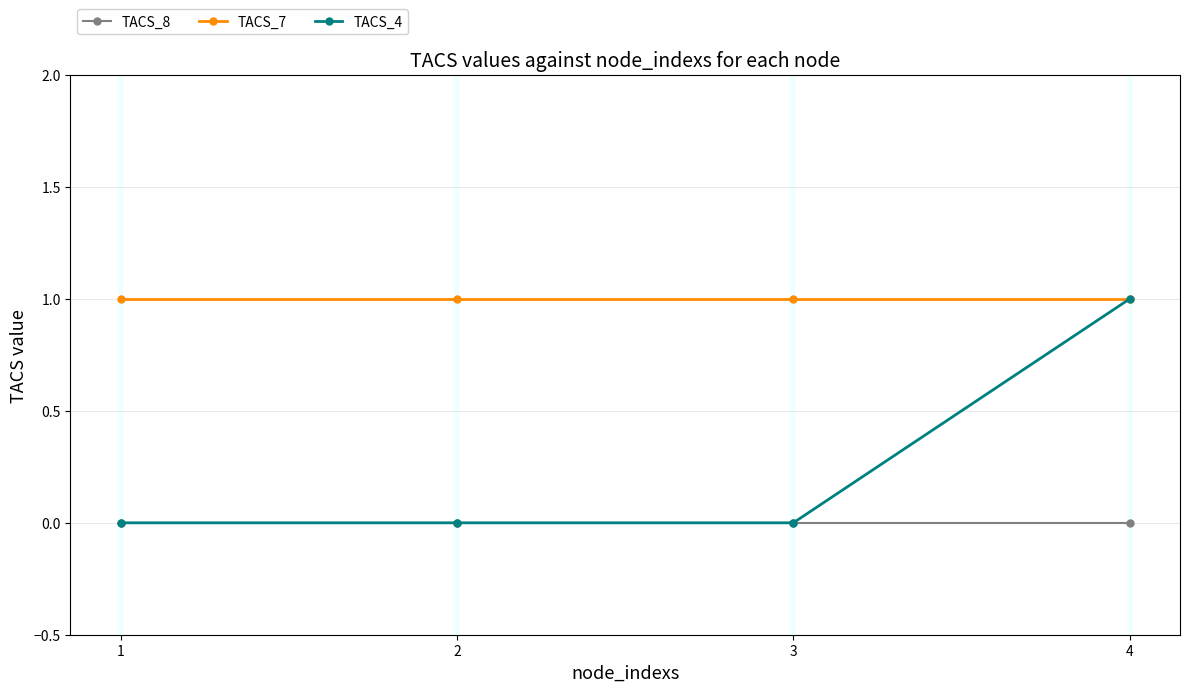

How many data points does each series have?

4